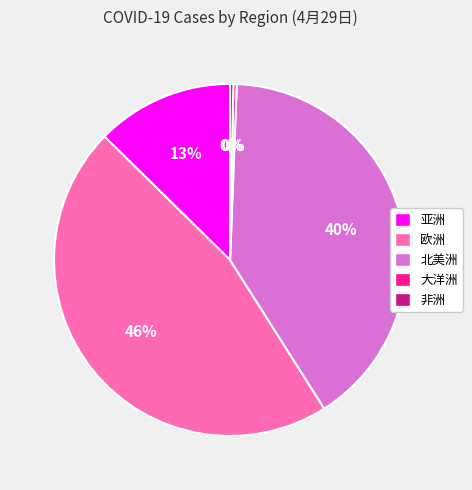

Is there a majority slice in this chart?

No